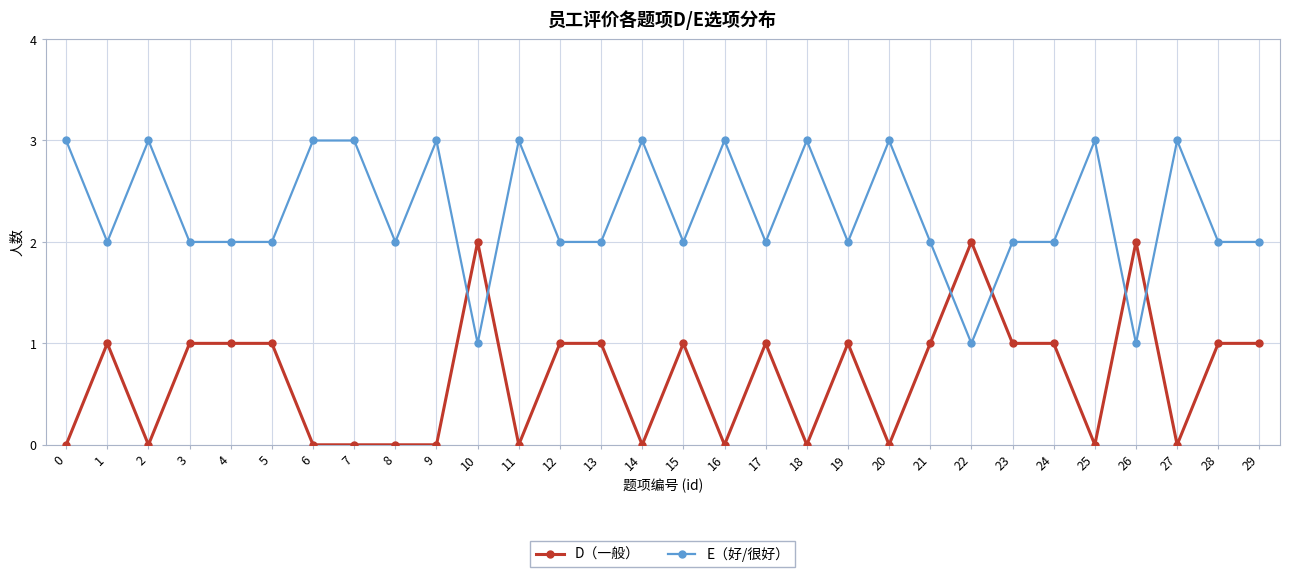

What value does the E（好/很好） series have at 6?

3